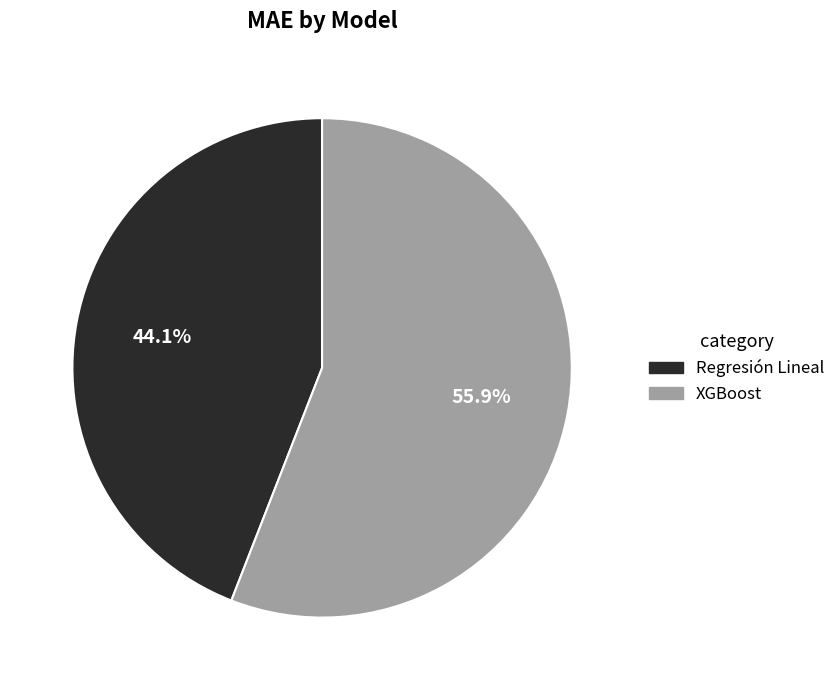

Between Regresión Lineal and XGBoost, which is larger?

XGBoost